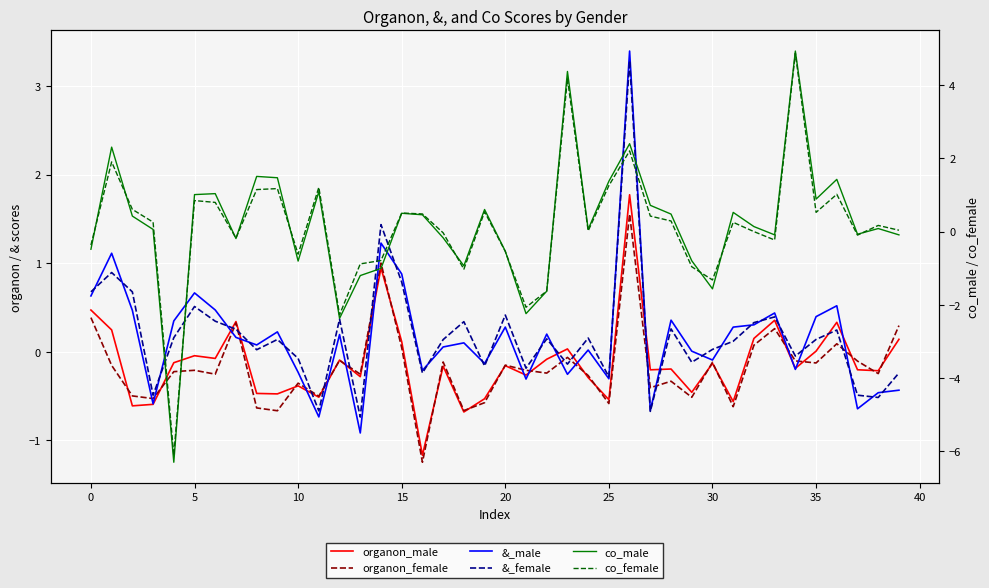

What is the greatest value displayed?

4.9